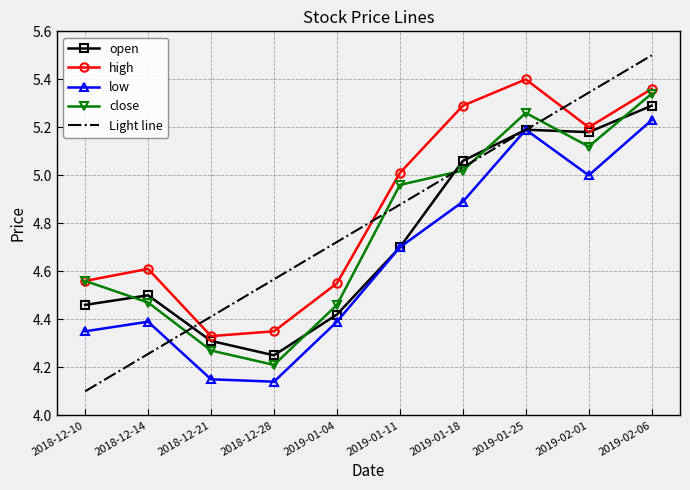

At how many categories does at least one series exceed 5?

5